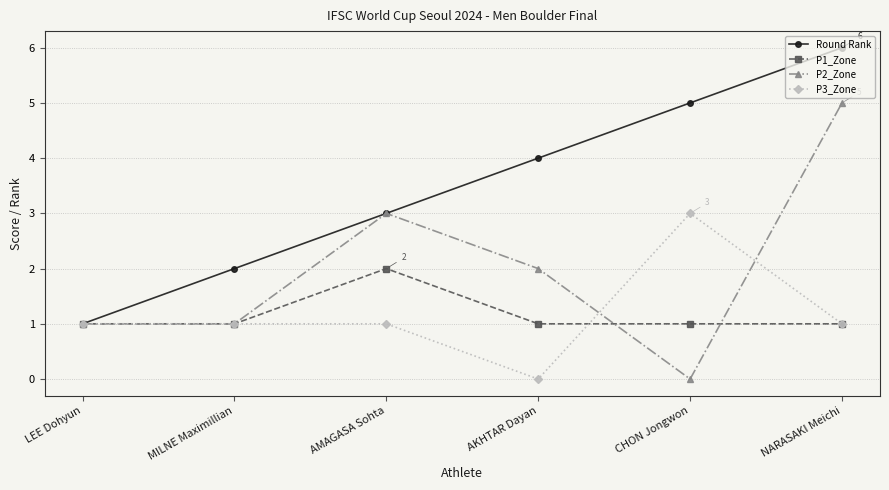

How many categories are shown in the chart?

6